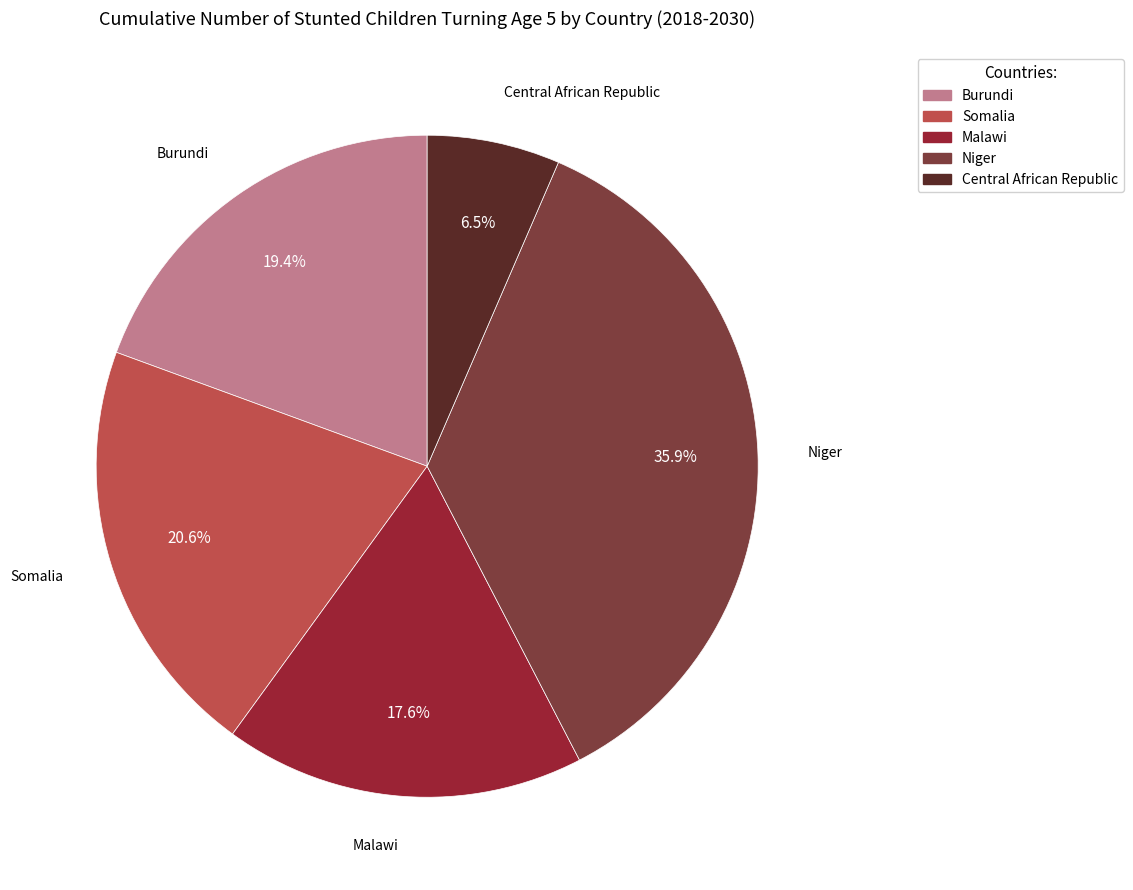

Is it true that Niger is 25% of the pie?

False